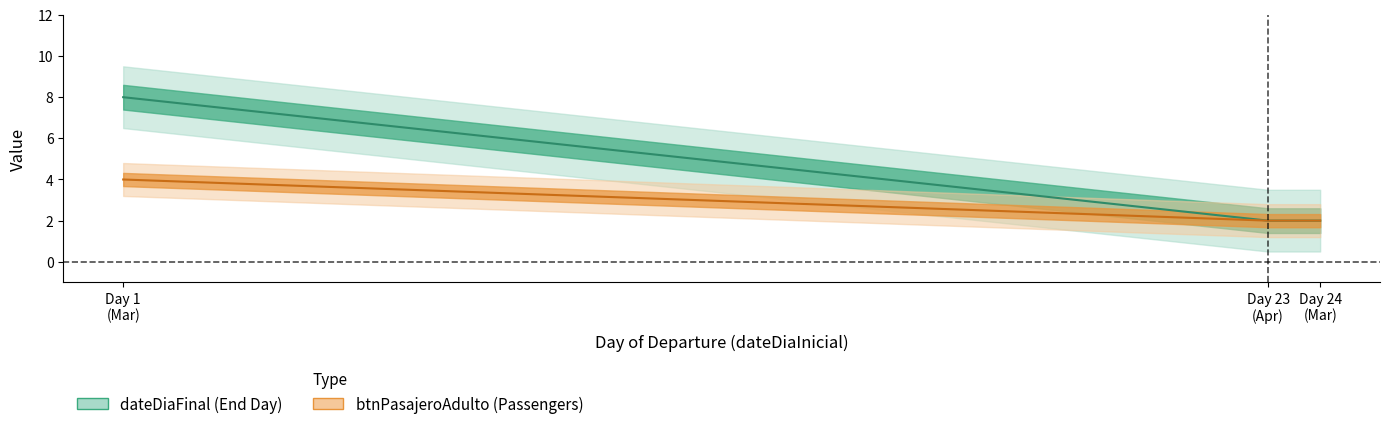

What is the difference between the maximum and second lowest values in the dateDiaFinal series?

6